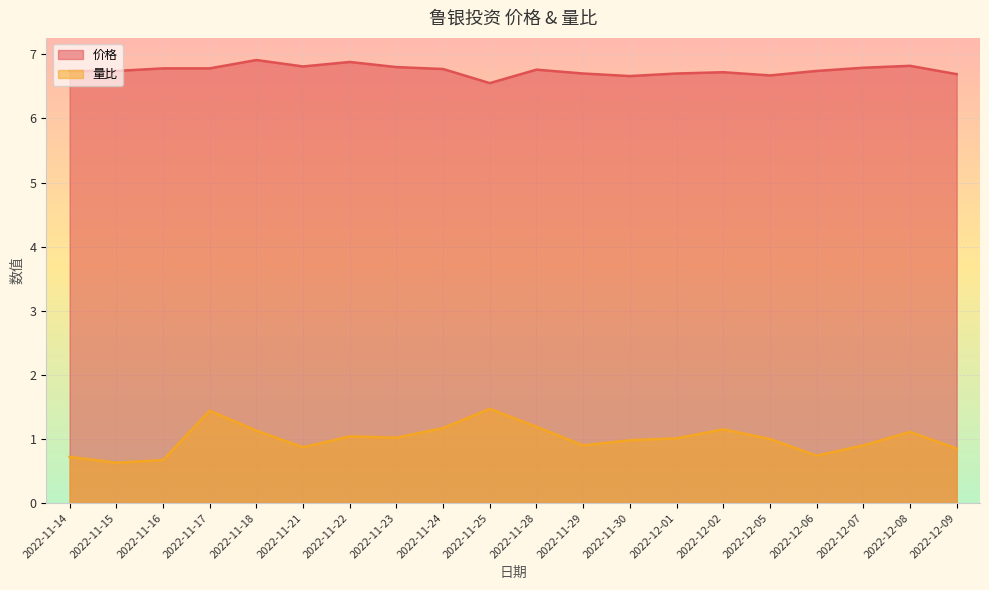

Is the value of 量比 at 2022-12-02 greater than the value of 价格 at 2022-12-01?

No